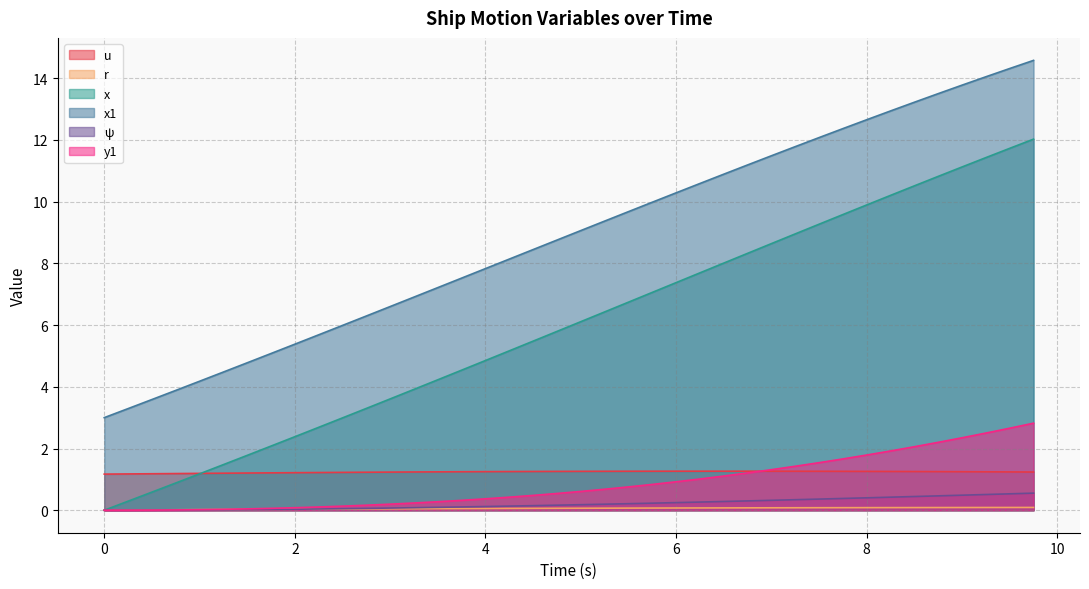

What is the total value across all series at 7.0?

23.1